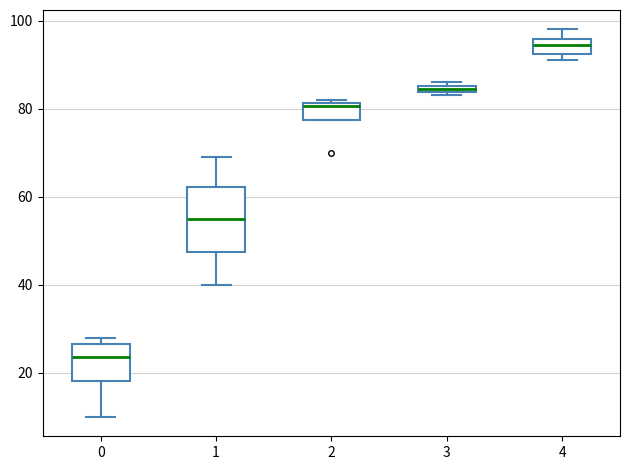

Which box has the highest median line?

4